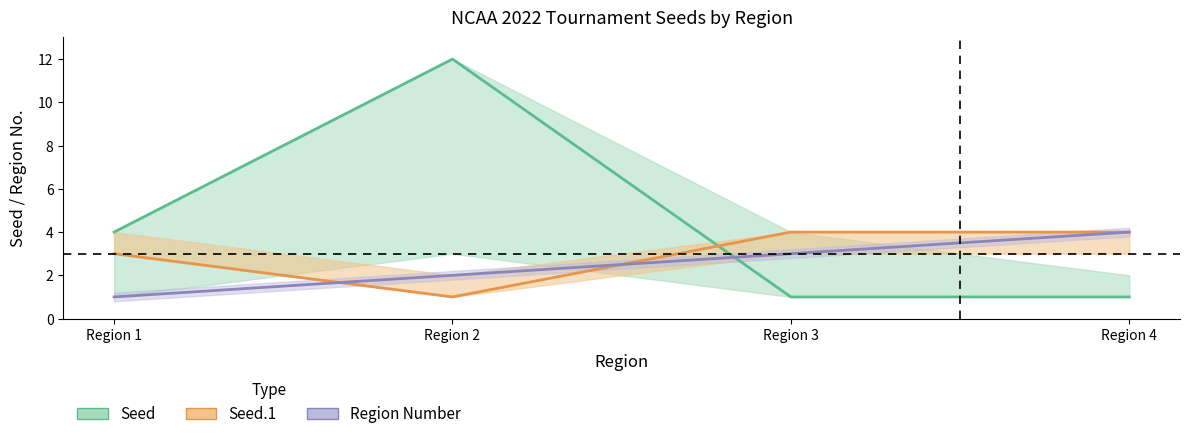

True or false: Seed.1 has more than 1 points higher than both neighbors.

False